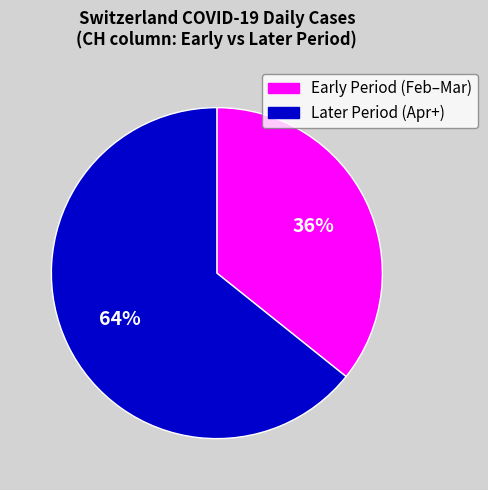

What is the smallest slice in the pie chart?

Early Period (Feb–Mar)